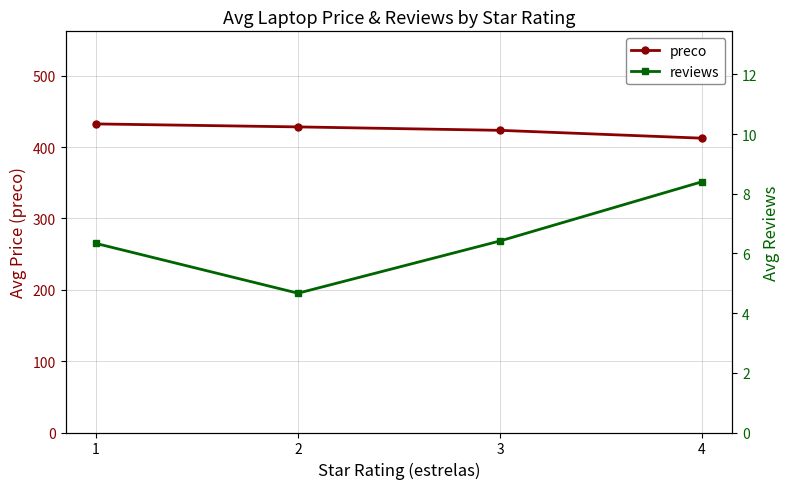

Does the chart have visible grid lines?

Yes